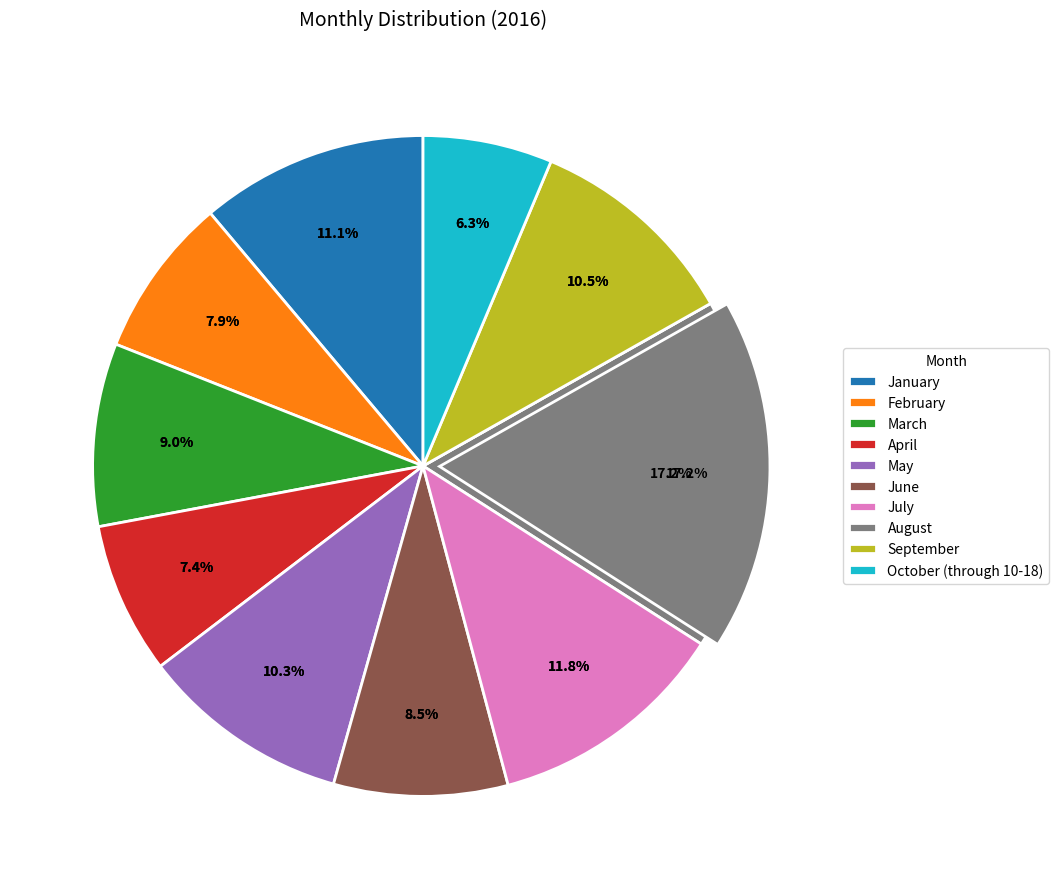

To the nearest percent, what is the difference between the March and October (through 10-18) slice percentages?

3%